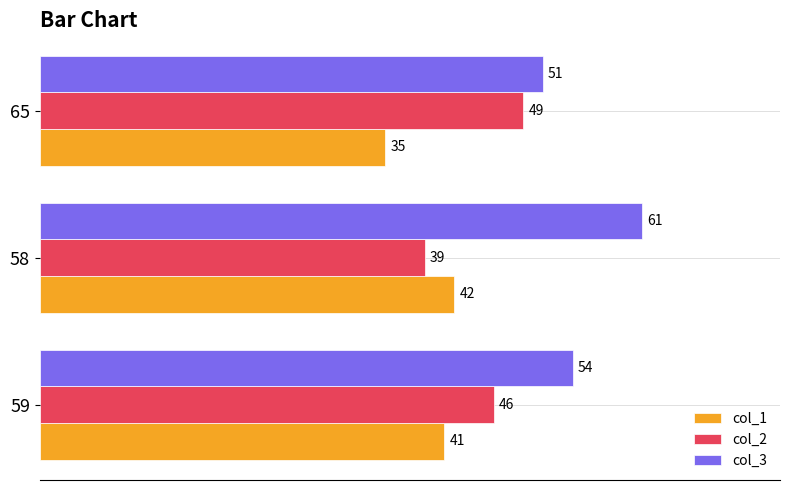

What is the difference between the highest and lowest values at 65?

16